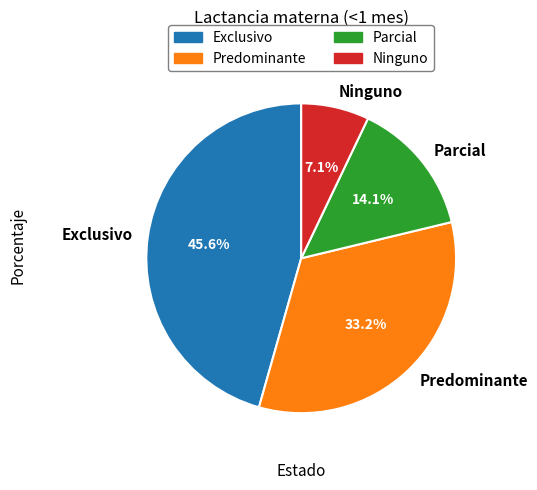

To the nearest percent, what is the combined percentage of Predominante and Parcial?

47%